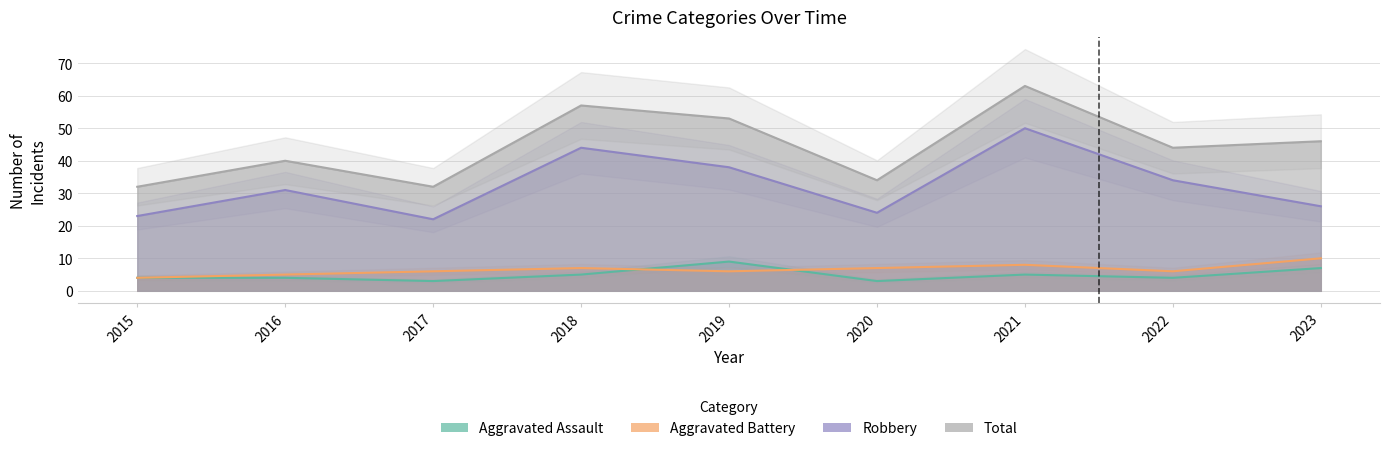

What is the spread (max minus min) of values at 2022?

40